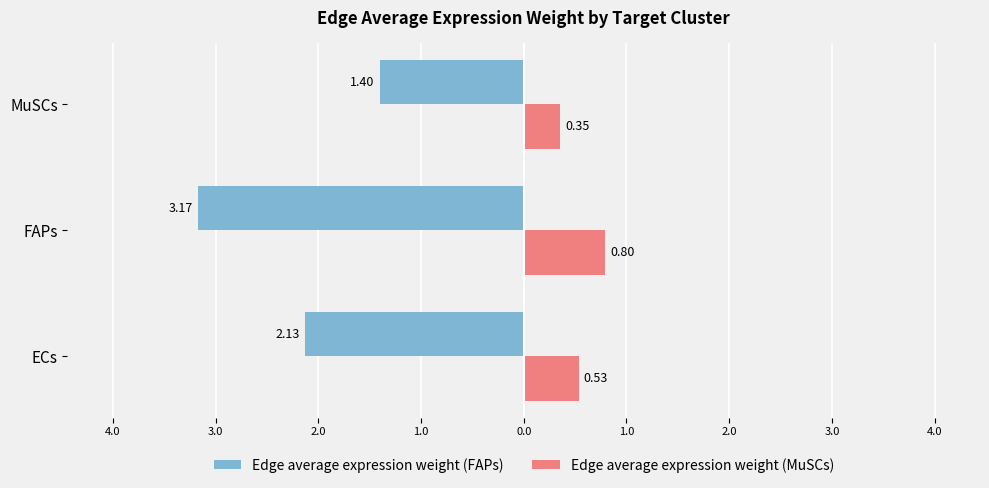

At how many categories does at least one series exceed -1?

3